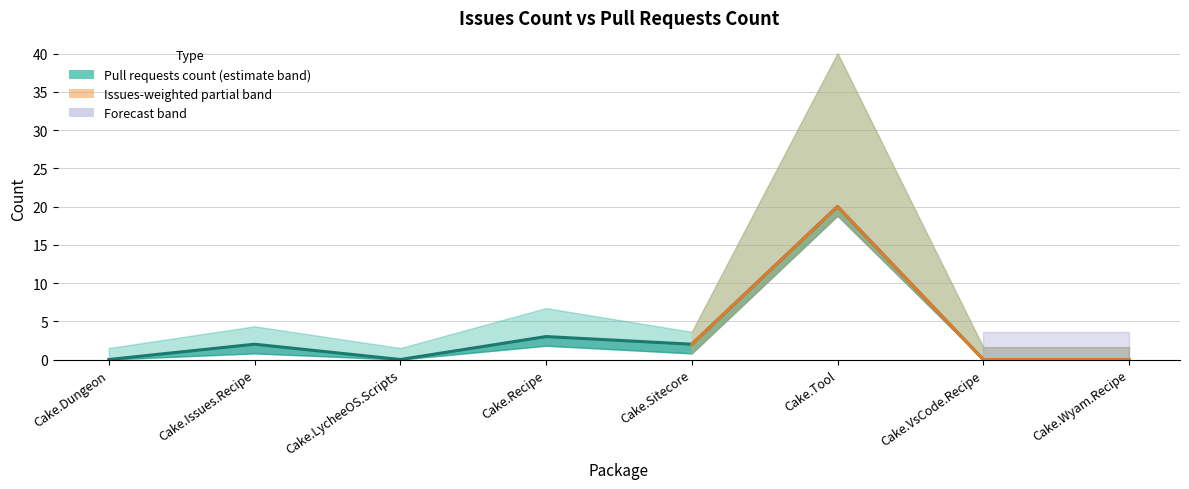

Count the number of categories in the chart.

8